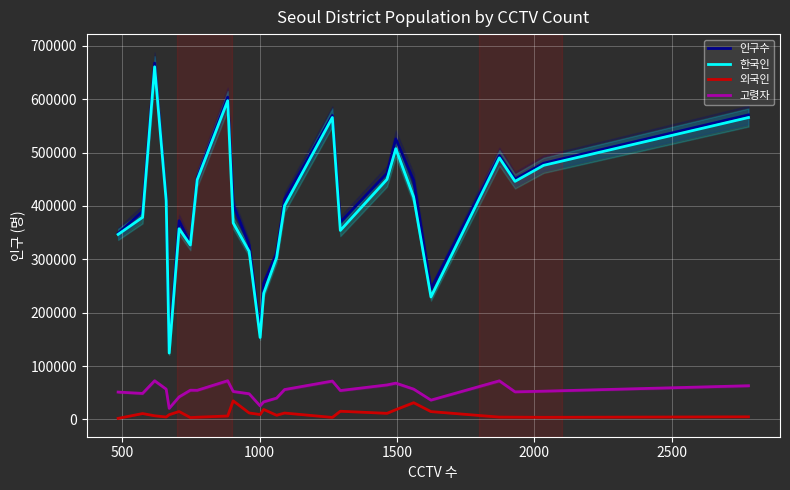

Reading left to right, what are all the values shown in this chart?

인구수: 348646	389649	667483	414503	133240	372164	330192	453233	603772	402985	327163	162820	255082	311244	412520	569384	369496	461260	525515	447874	244203	494388	450310	479978	570500
한국인: 346629	378566	660584	409882	124312	357211	326686	449019	597248	368072	314982	153589	236353	303380	400456	565565	354079	449773	507203	416487	229456	489943	445994	475949	565550
외국인: 2017	11083	6899	4621	8928	14953	3506	4214	6524	34913	12181	9231	18729	7864	12064	3819	15417	11487	18312	31387	14747	4445	4316	4029	4950
고령자: 51312	48765	72506	56774	20764	42214	54813	54622	72548	52413	48161	25425	32970	39997	56013	71941	54173	64692	68082	56833	36231	72334	51733	52975	63167